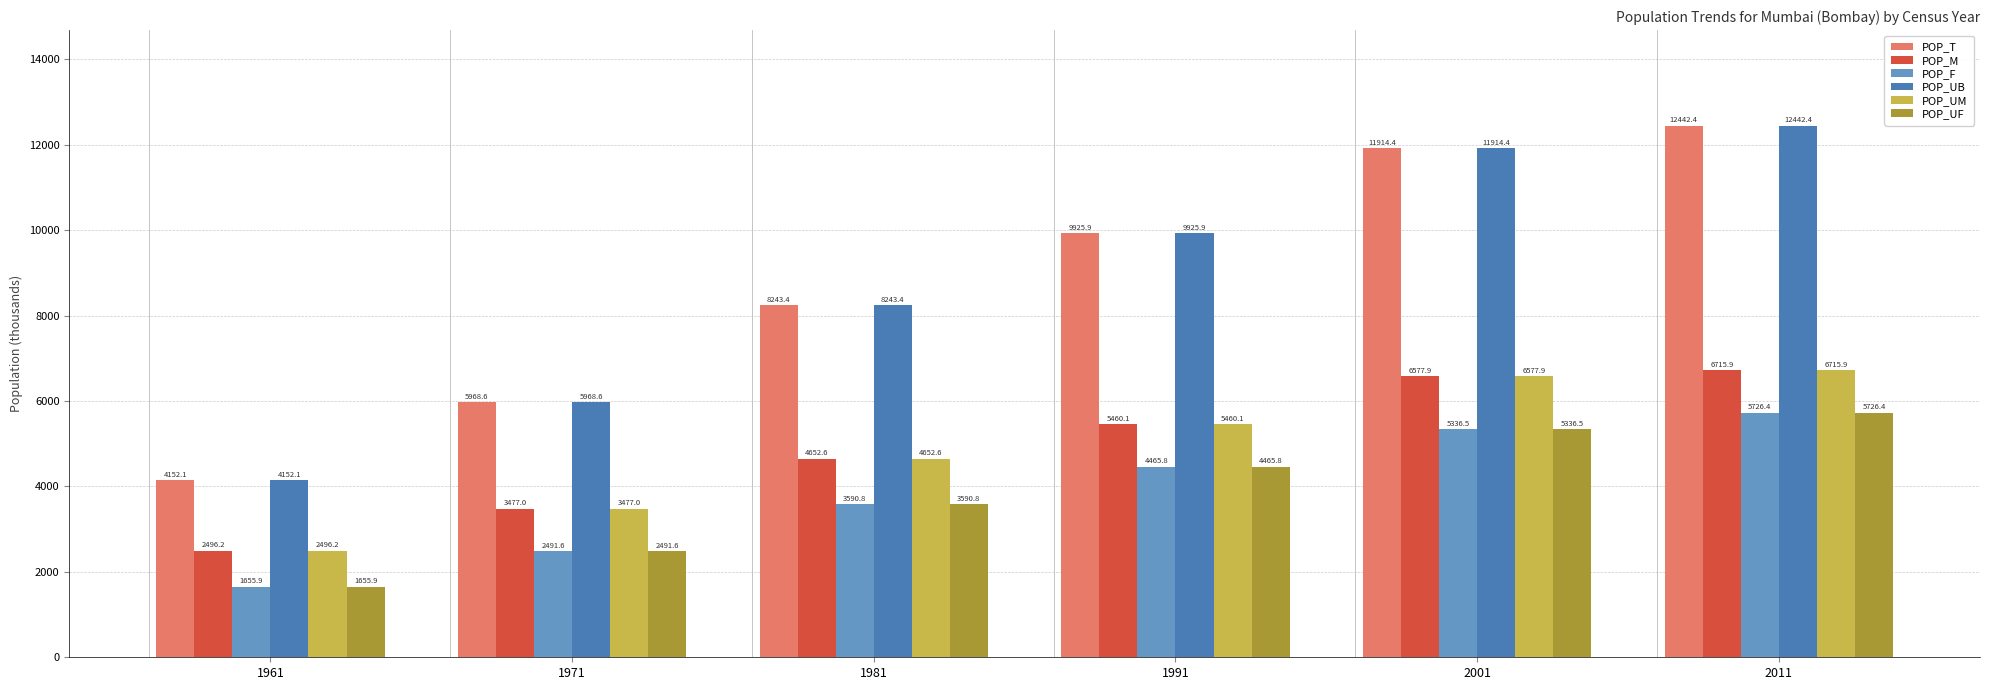

What is the maximum value shown in the chart?

12442.4